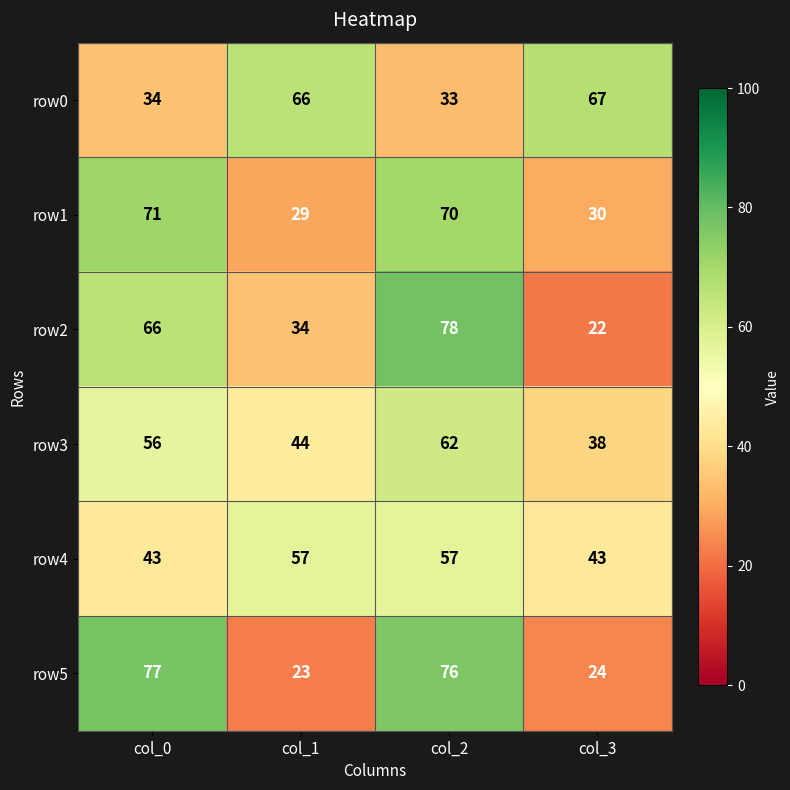

What is the average value of the row0 series?

50